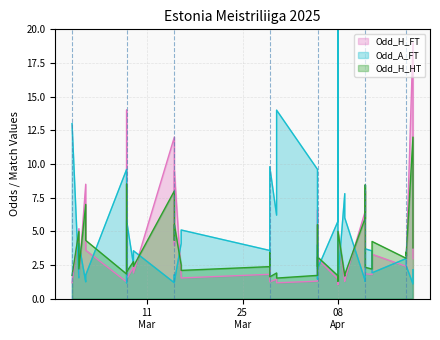

How many interior local valleys does the Odd_H_FT series have?

13